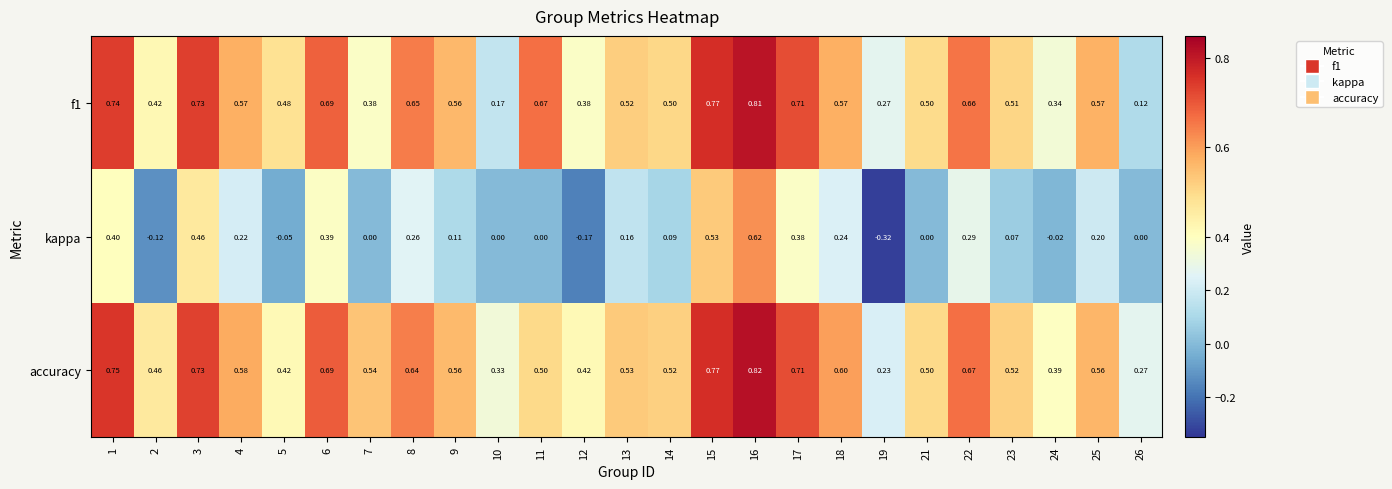

List the series in order of their peak value, highest first.

accuracy, f1, kappa